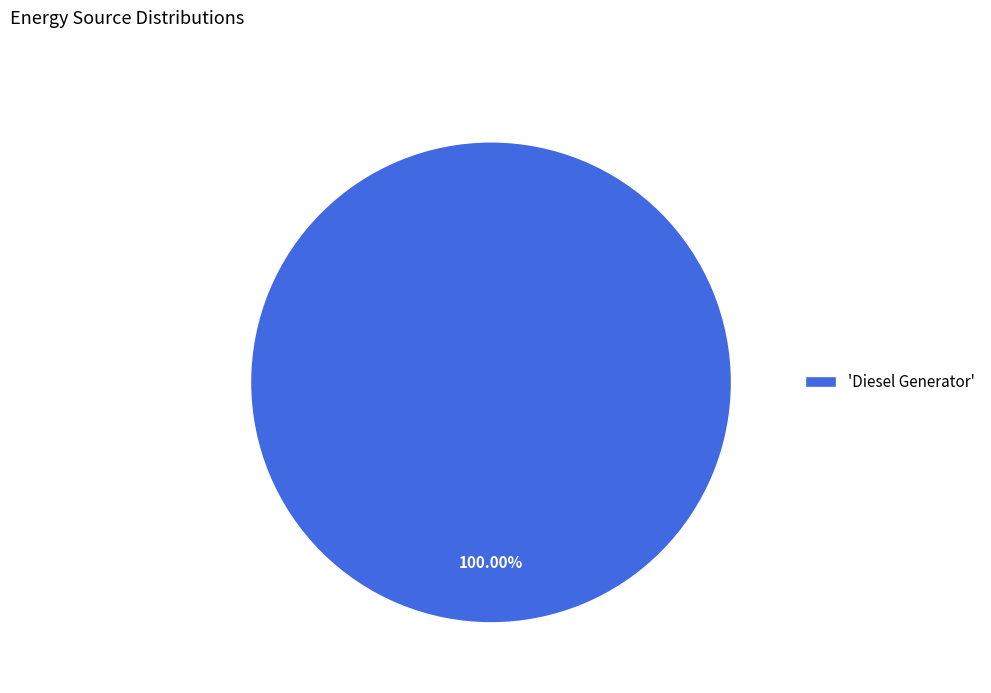

Rank the categories by value from lowest to highest.

'Diesel Generator'